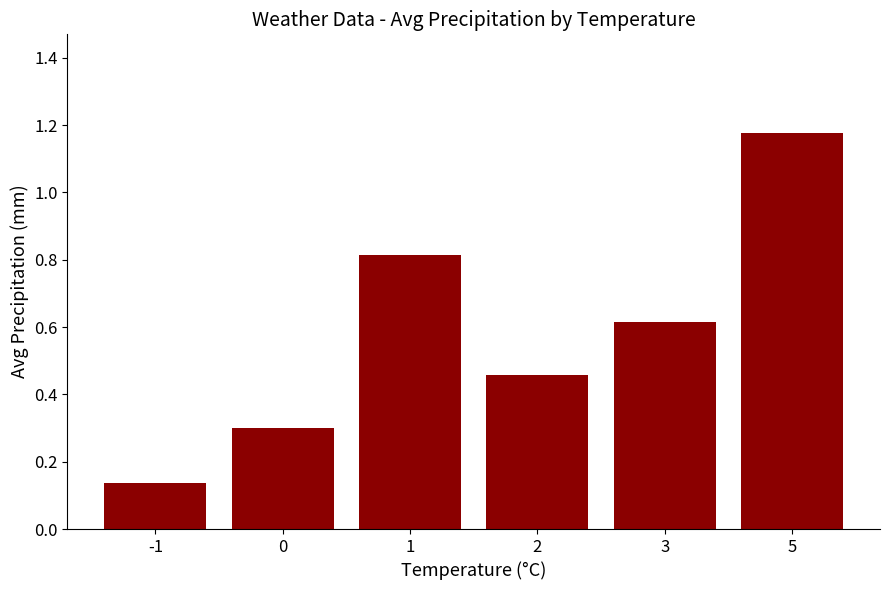

What is the value of the 5th bar from the left?

0.6